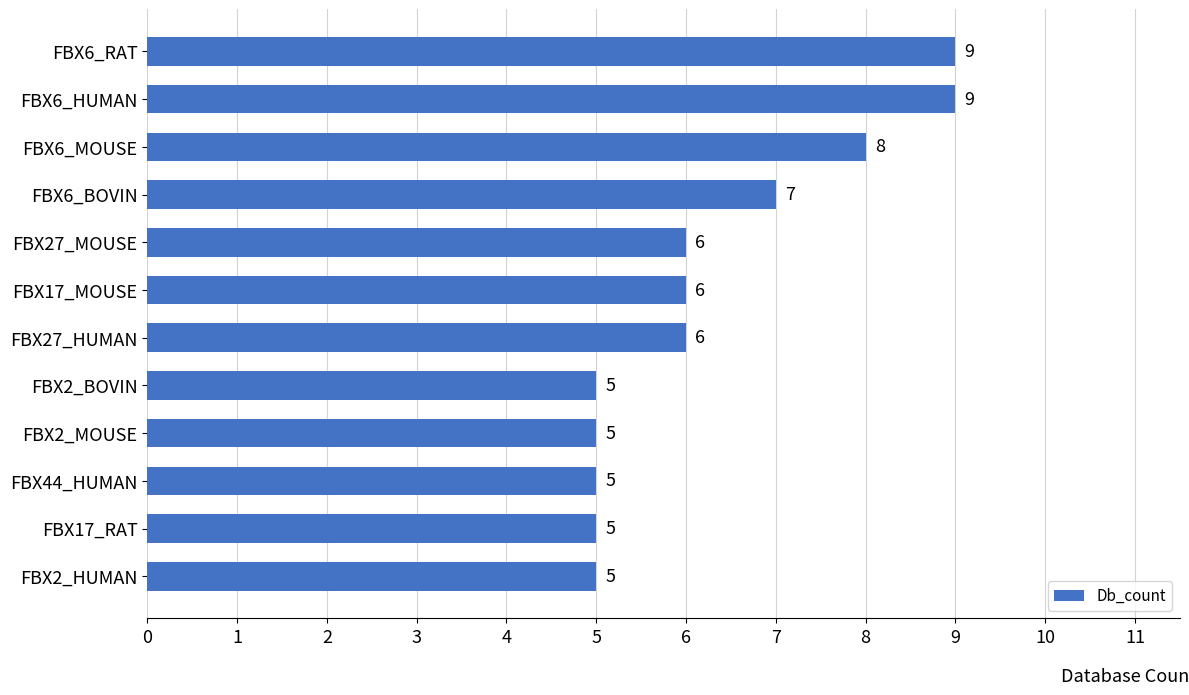

Reading bottom to top, extract all data points from this chart.

FBX2_HUMAN=5	FBX17_RAT=5	FBX44_HUMAN=5	FBX2_MOUSE=5	FBX2_BOVIN=5	FBX27_HUMAN=6	FBX17_MOUSE=6	FBX27_MOUSE=6	FBX6_BOVIN=7	FBX6_MOUSE=8	FBX6_HUMAN=9	FBX6_RAT=9